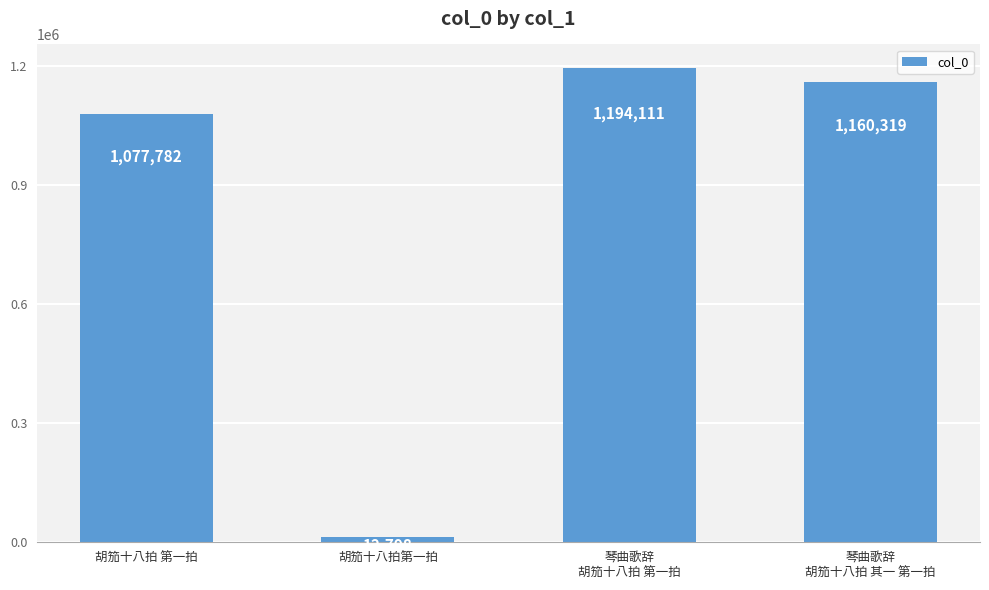

How many bars are there in total?

4